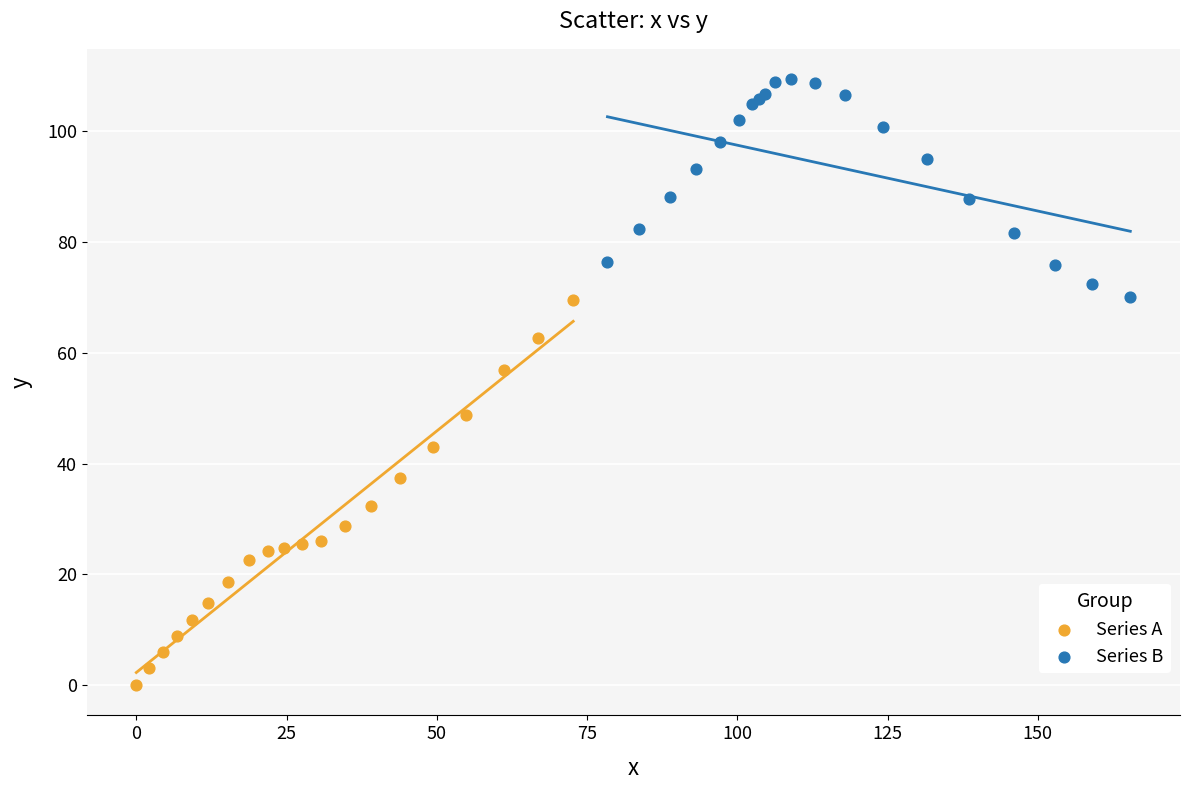

Which series has the largest Y range (max minus min)?

Series A